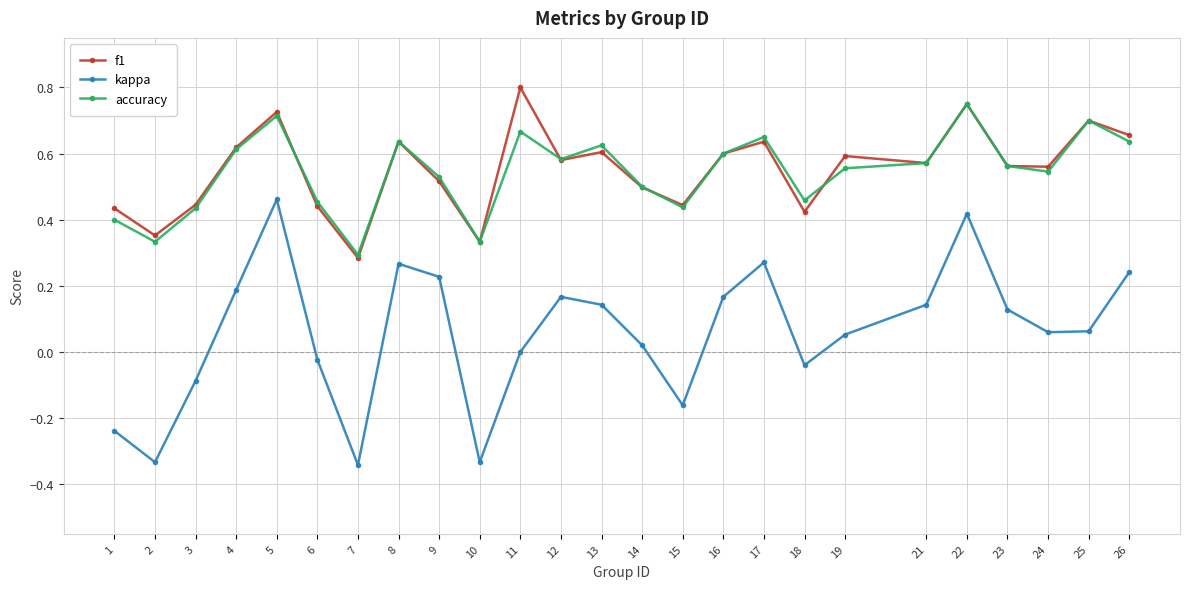

Is the value of f1 at 19 greater than the value of accuracy at 7?

Yes